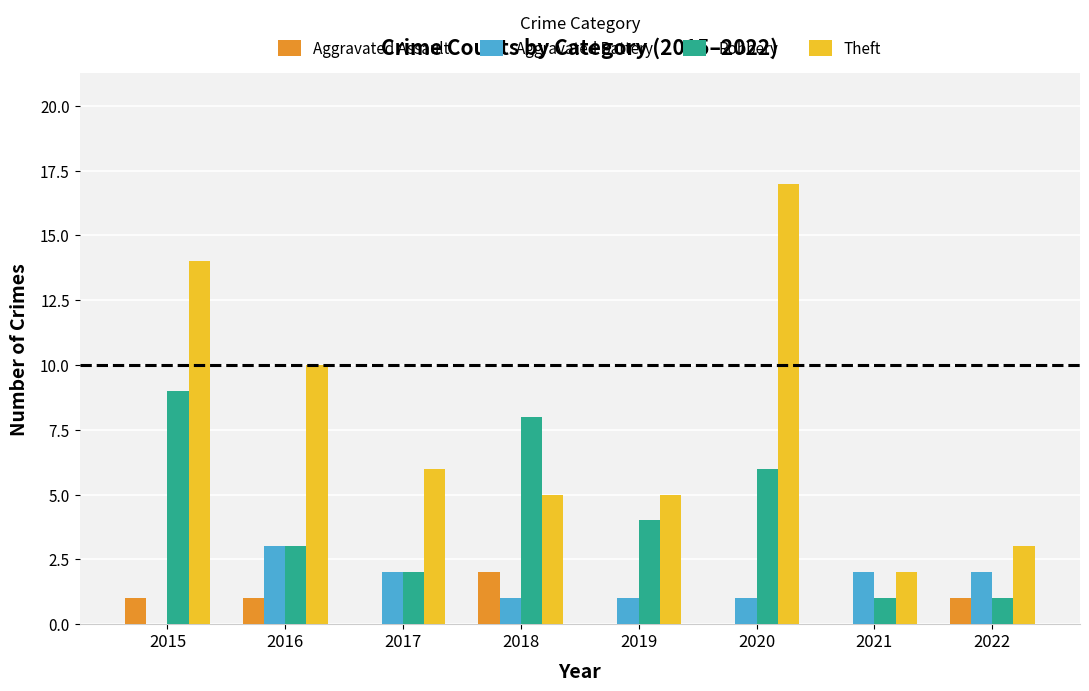

Between 2016 and 2022, which series saw the biggest shift?

Theft